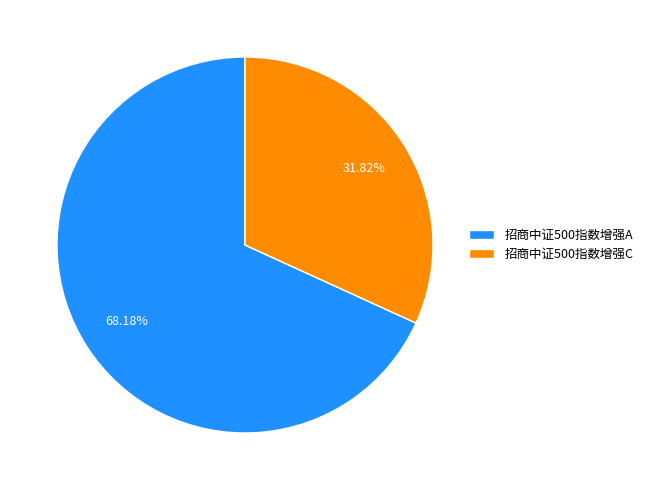

To the nearest percent, what portion does 招商中证500指数增强A represent?

68%